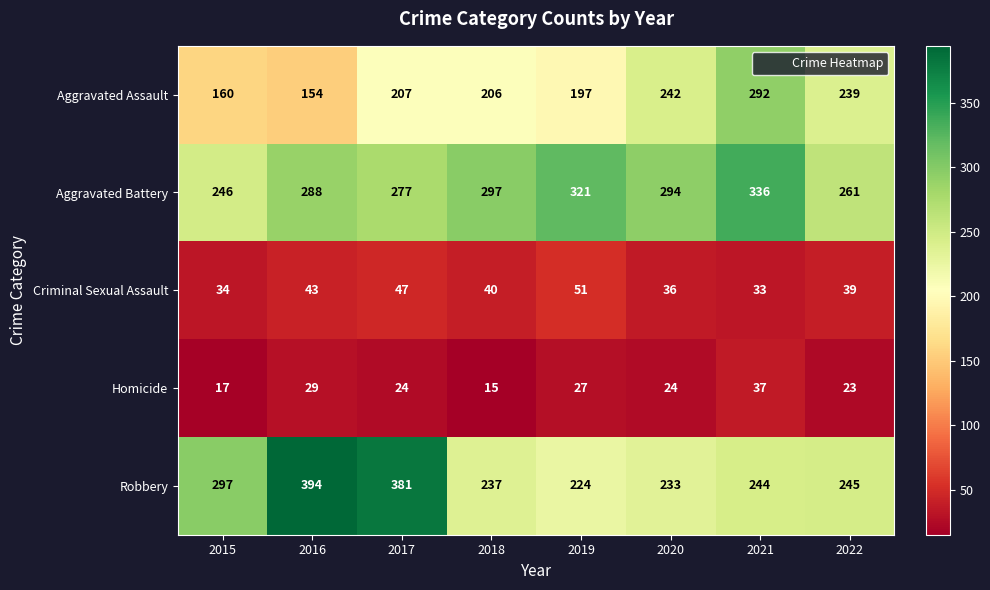

What is the approximate value of Aggravated Battery at 2019, to the nearest 5?

320